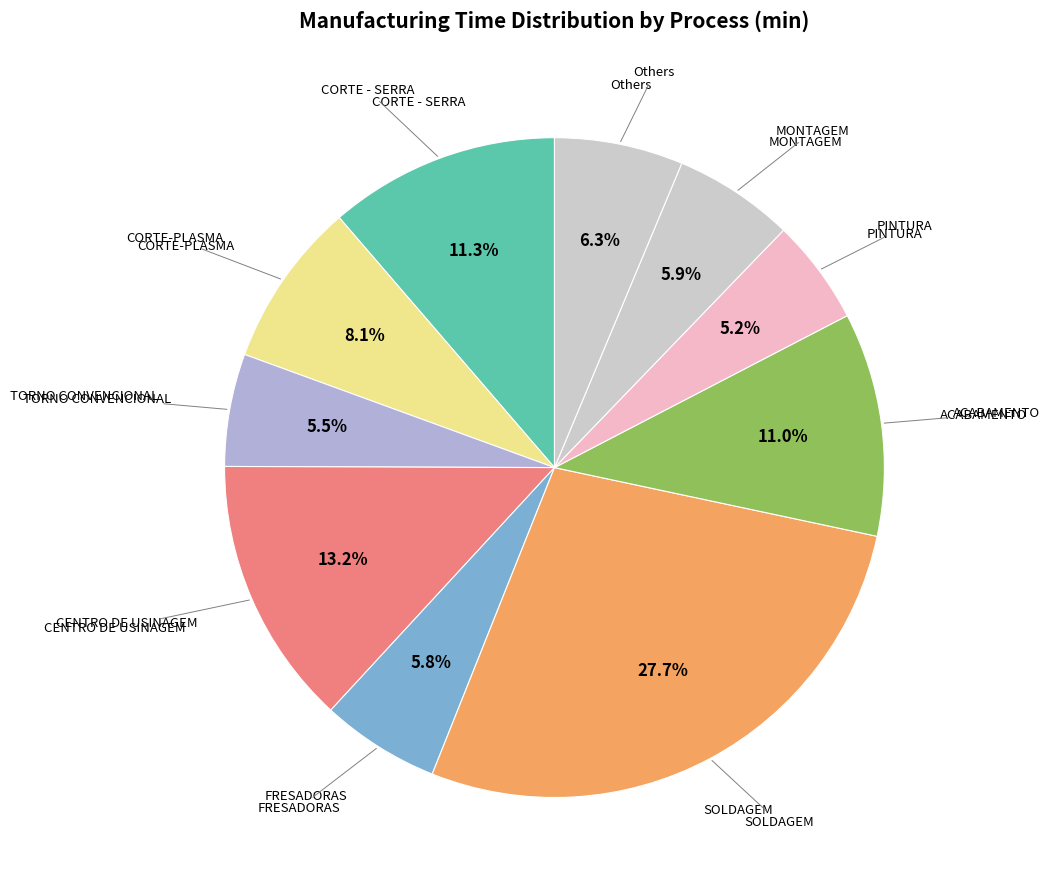

How many slices are in this pie chart?

10